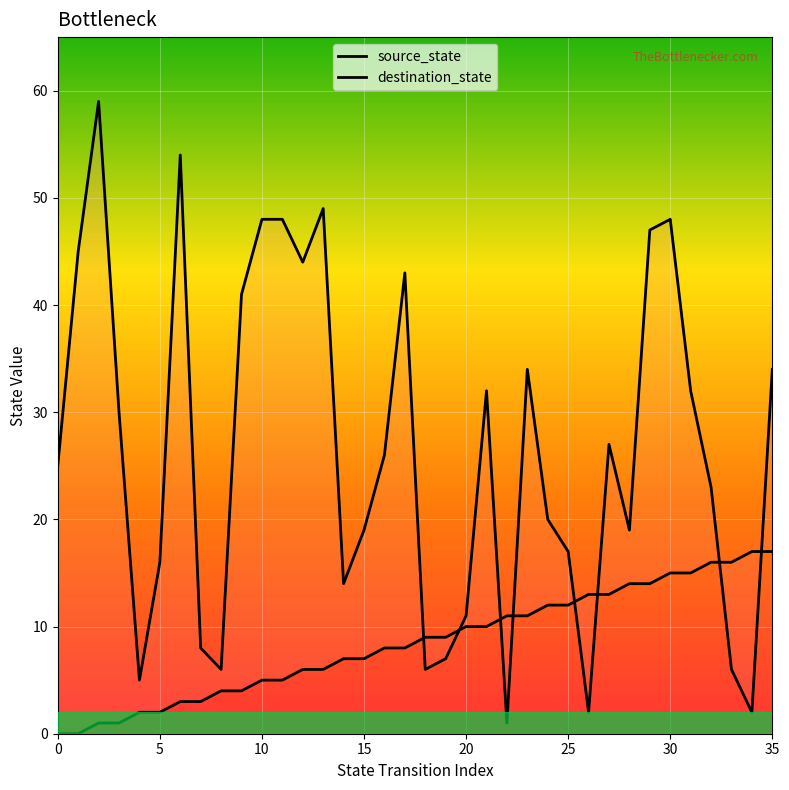

Between which two adjacent categories do destination_state and source_state first intersect?

17 and 18